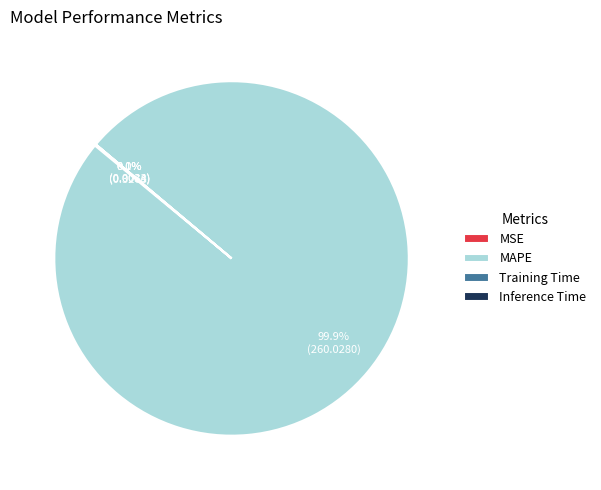

Does any single category account for the majority?

Yes